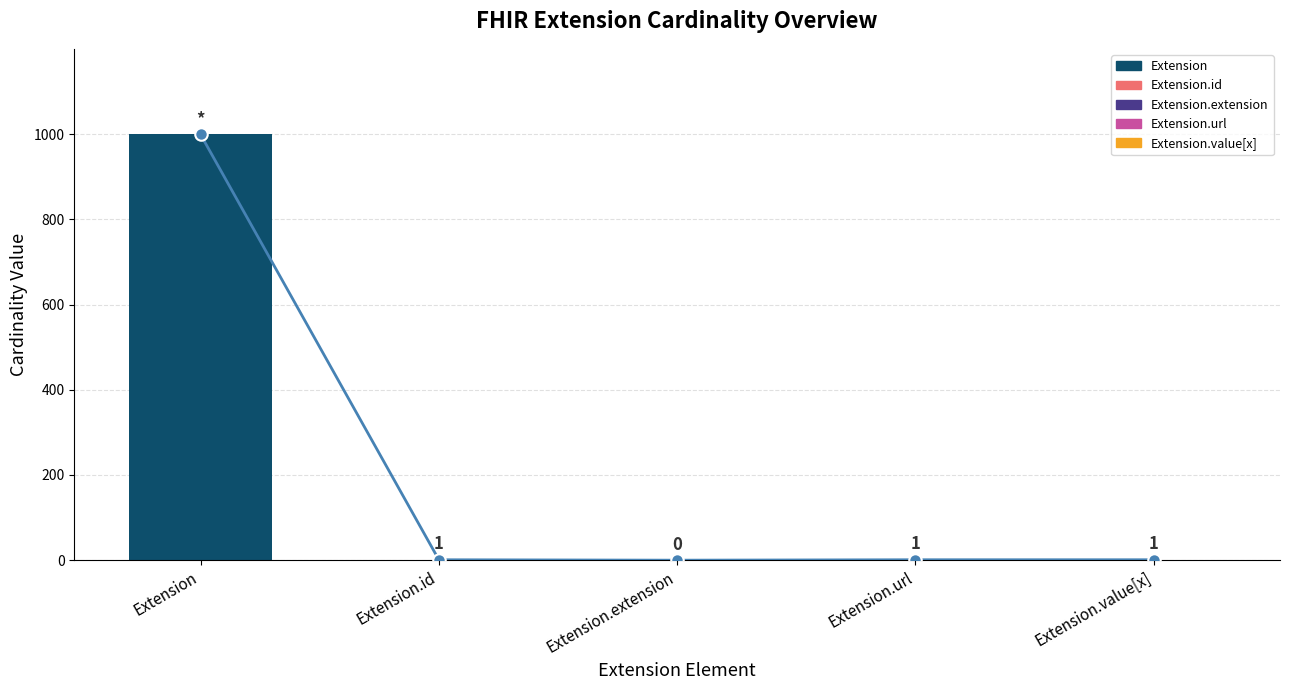

What is the value of the 5th bar from the left?

1